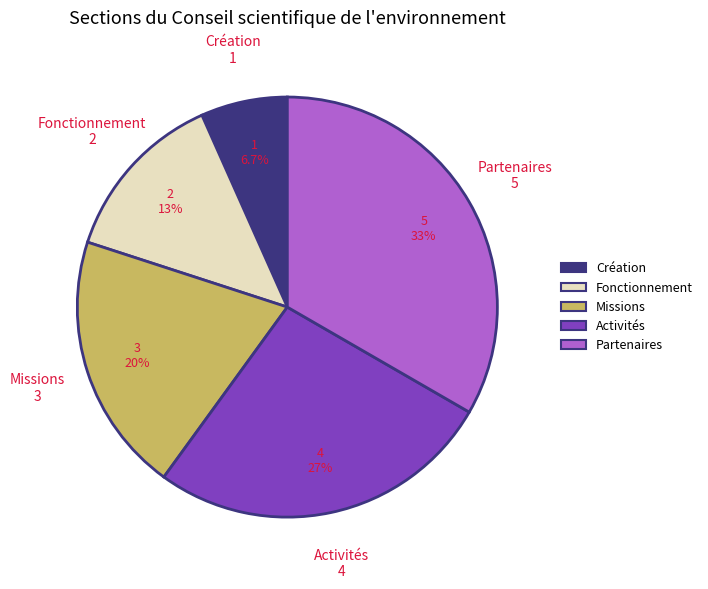

Is Missions the majority of the pie?

No